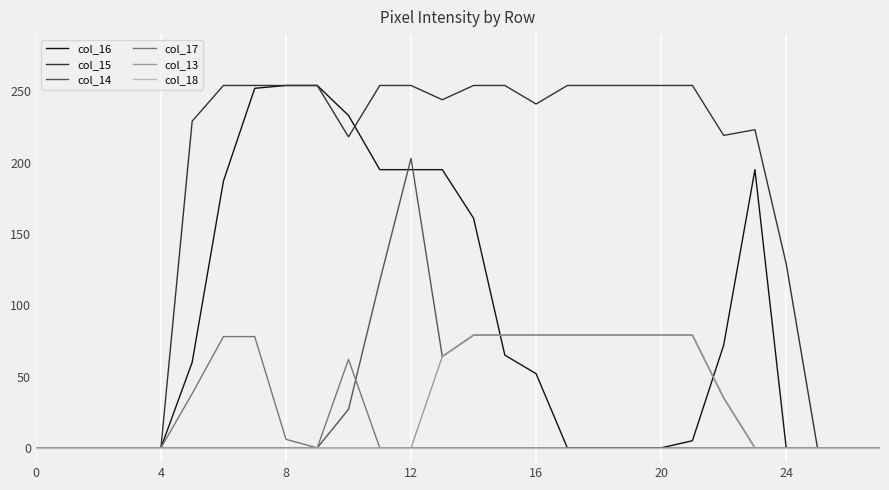

What is the greatest value displayed?

254